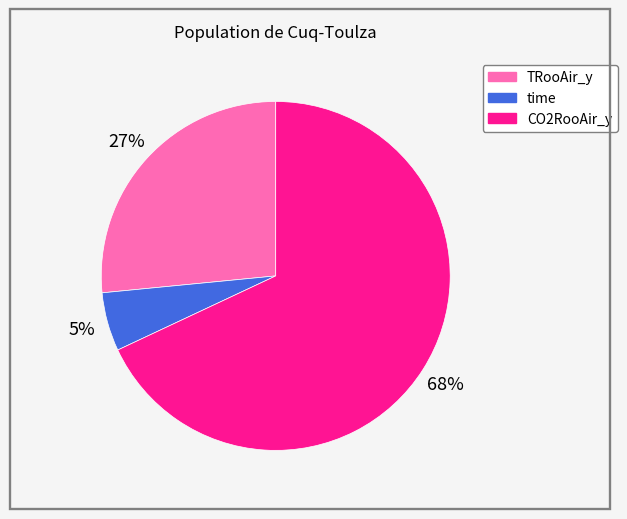

Which category has the smallest portion of the pie?

time